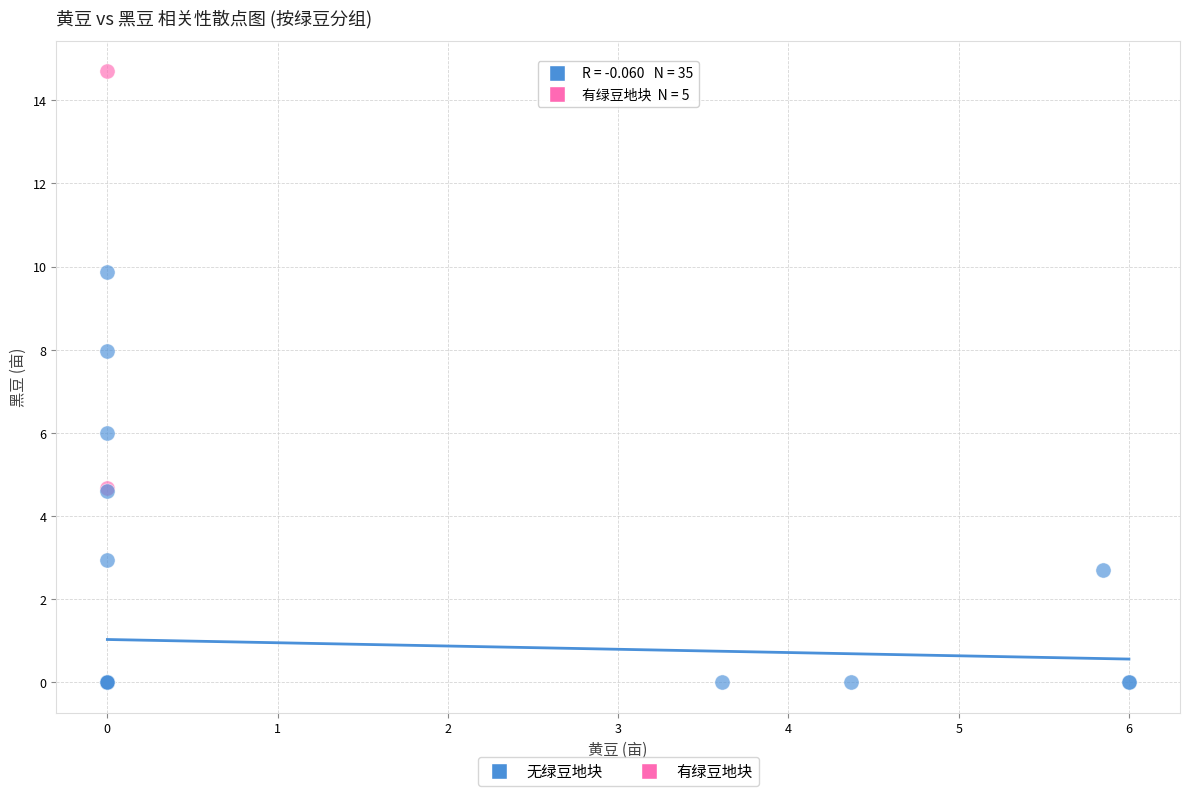

What are all the series names shown in the legend?

无绿豆地块, 有绿豆地块